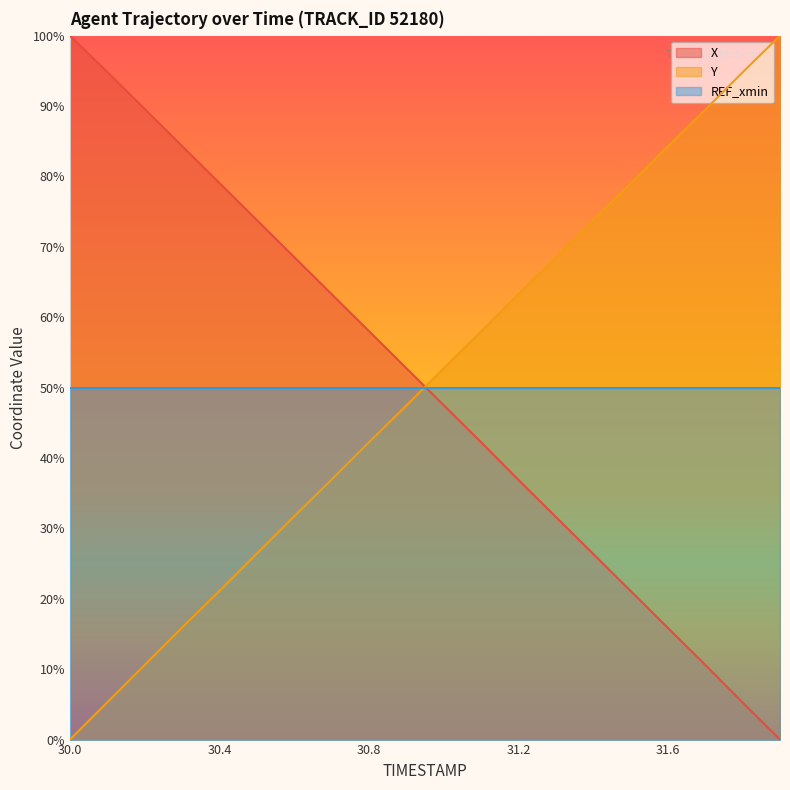

Where is X nearest to the value 50?

31.0